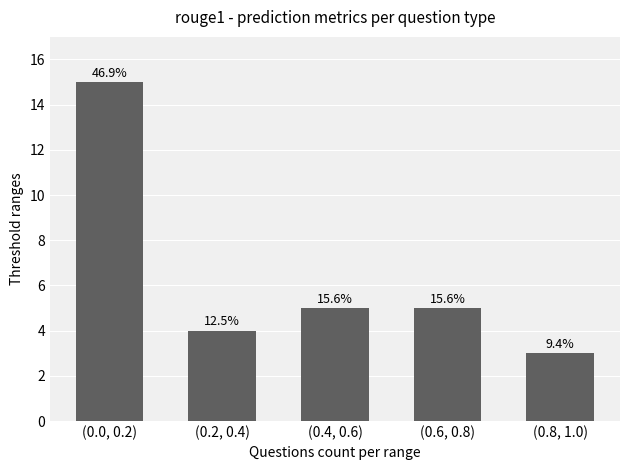

Is it true that the value at (0.6, 0.8) is 5?

True